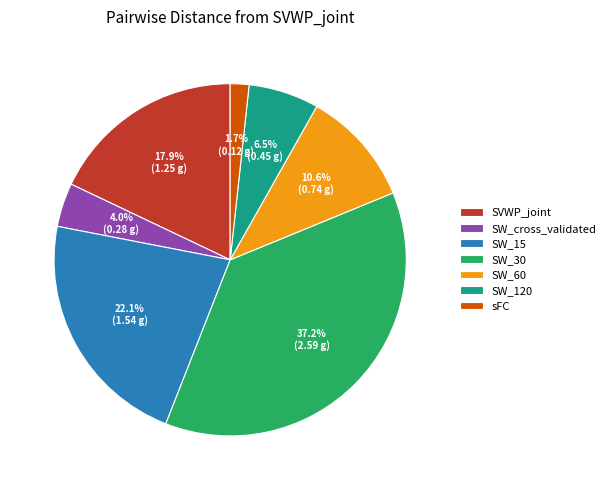

Does any single category account for the majority?

No